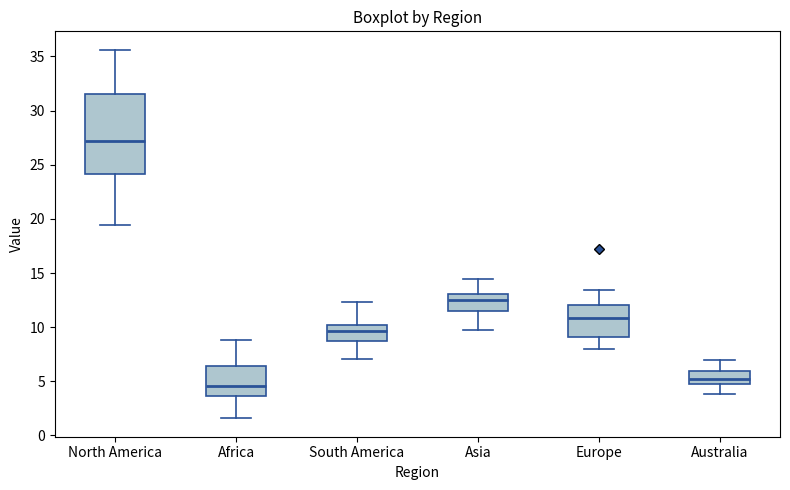

Reading left to right, transcribe this box plot: for each box, give where its median line is, the range the box spans, and where its two whiskers end, as read against the y-axis. The values are not printed on the chart, so give them approximately, as read against the axis.

North America: median 27.0, box 24.0 to 31.5, whiskers 19.5 to 35.5
Africa: median 4.5, box 3.5 to 6.5, whiskers 1.5 to 9.0
South America: median 9.5, box 8.5 to 10.0, whiskers 7.0 to 12.5
Asia: median 12.5, box 11.5 to 13.0, whiskers 9.5 to 14.5
Europe: median 11.0, box 9.0 to 12.0, whiskers 8.0 to 13.5
Australia: median 5.0, box 4.5 to 6.0, whiskers 4.0 to 7.0